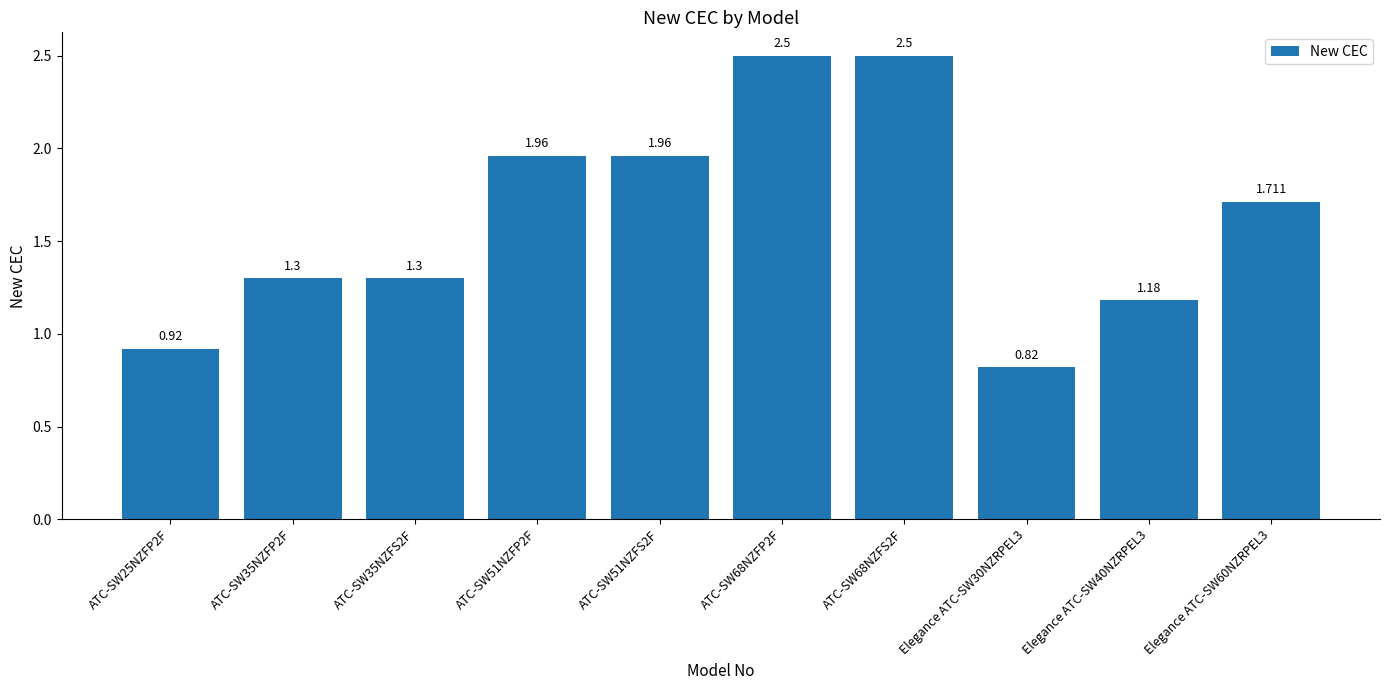

List the labels in order of value, smallest first.

Elegance ATC-SW30NZRPEL3, ATC-SW25NZFP2F, Elegance ATC-SW40NZRPEL3, ATC-SW35NZFP2F, ATC-SW35NZFS2F, Elegance ATC-SW60NZRPEL3, ATC-SW51NZFP2F, ATC-SW51NZFS2F, ATC-SW68NZFP2F, ATC-SW68NZFS2F